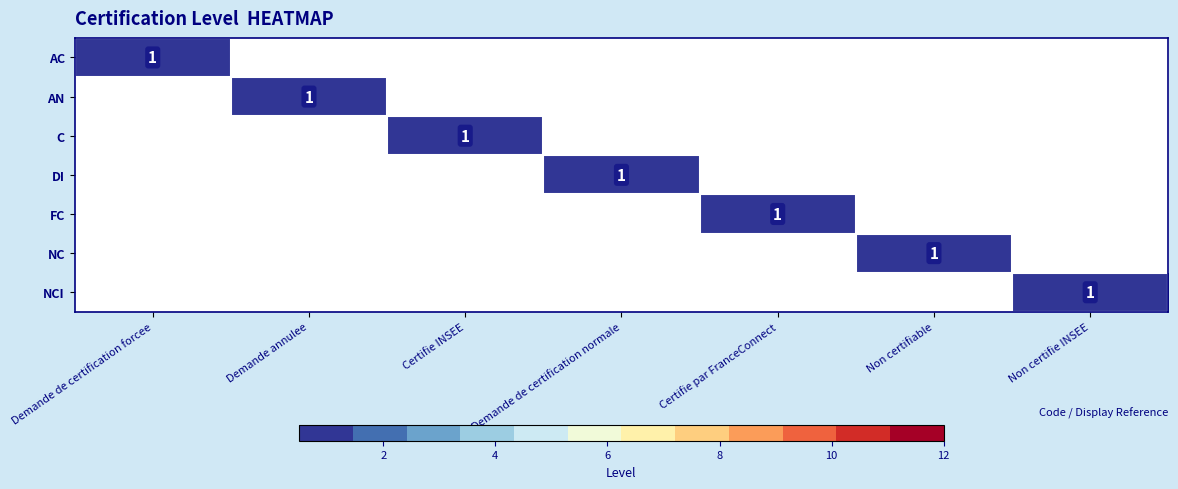

What is the total value across all series at Demande annulee?

1